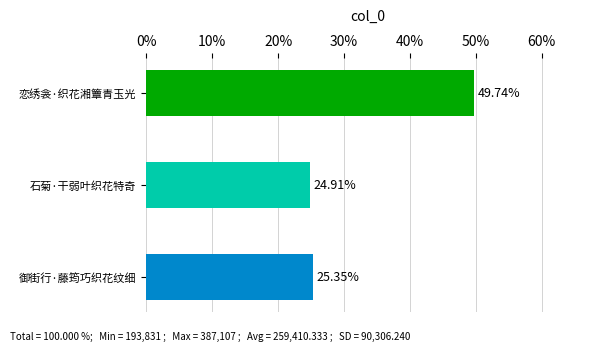

Between 恋绣衾·织花湘簟青玉光 and 御街行·藤筠巧织花纹细, which is larger?

恋绣衾·织花湘簟青玉光